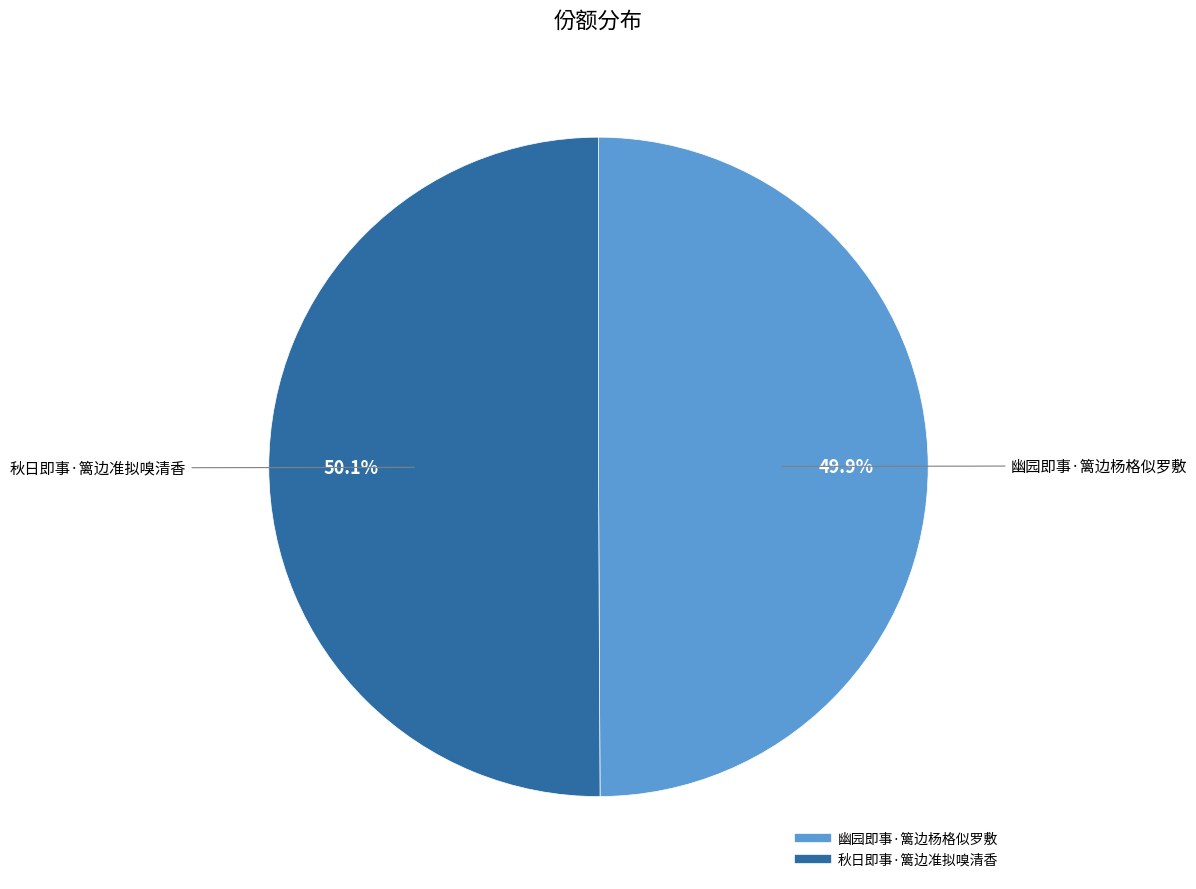

To the nearest percent, what portion does 秋日即事·篱边准拟嗅清香 represent?

50%